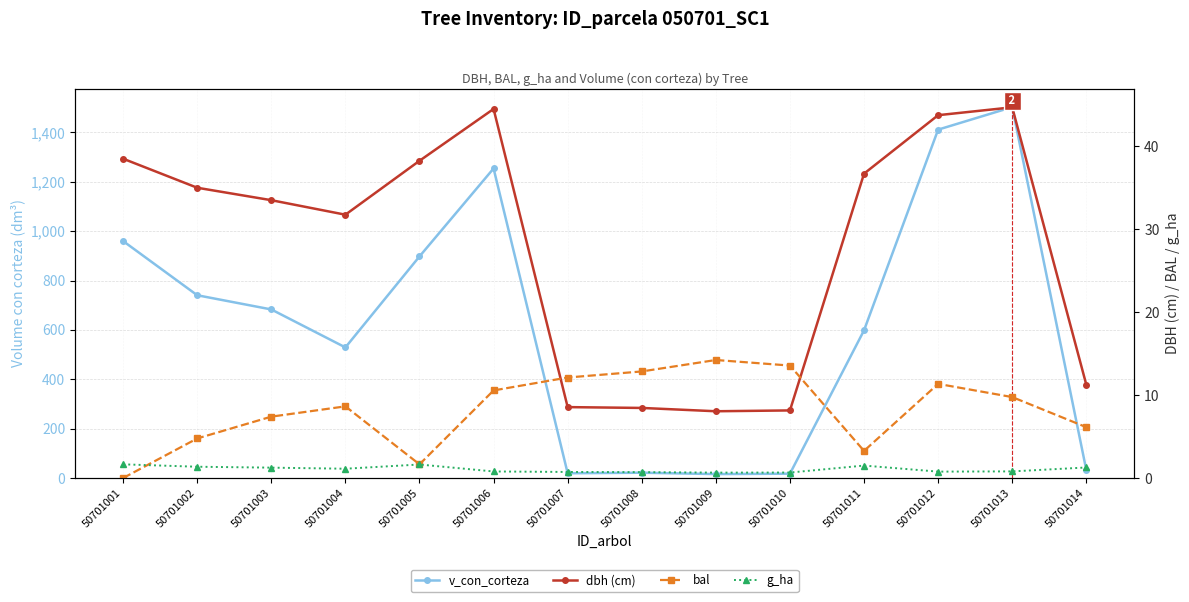

Which series has the widest spread of values?

v_con_corteza